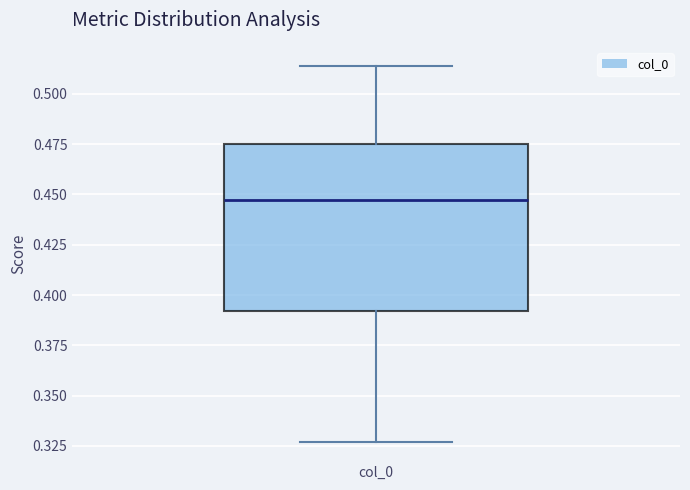

Read this box plot against the y-axis: the position of the median line, the range covered by the box, and the ends of both whiskers. The values are not printed on the chart, so give them approximately, as read against the axis.

median 0.445, box 0.390 to 0.475, whiskers 0.325 to 0.515